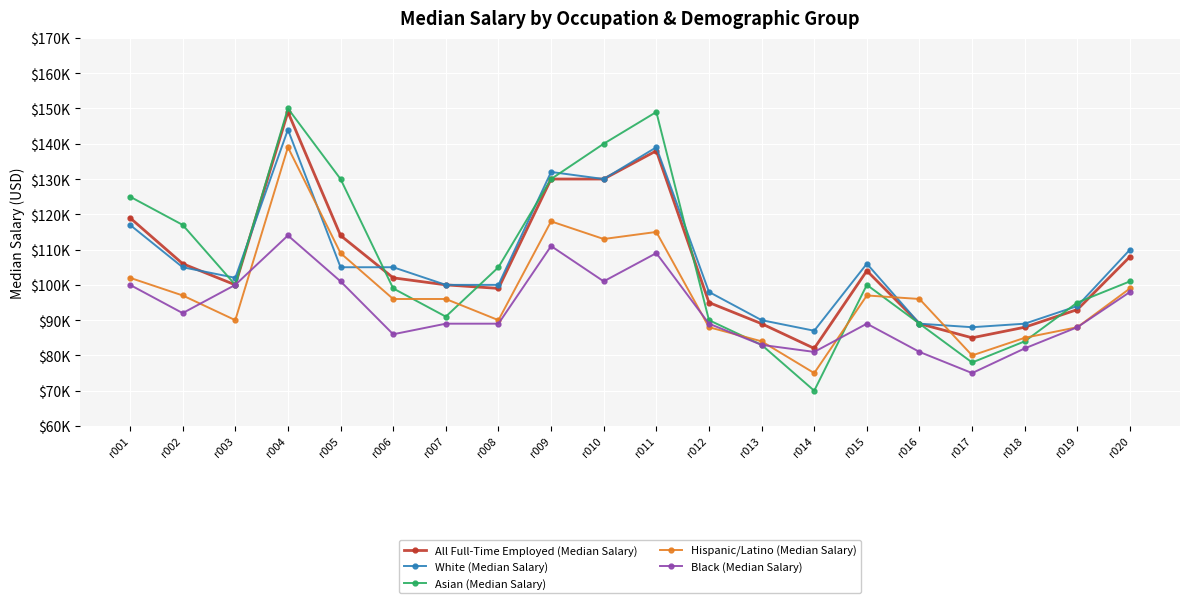

Does the chart have visible grid lines?

Yes